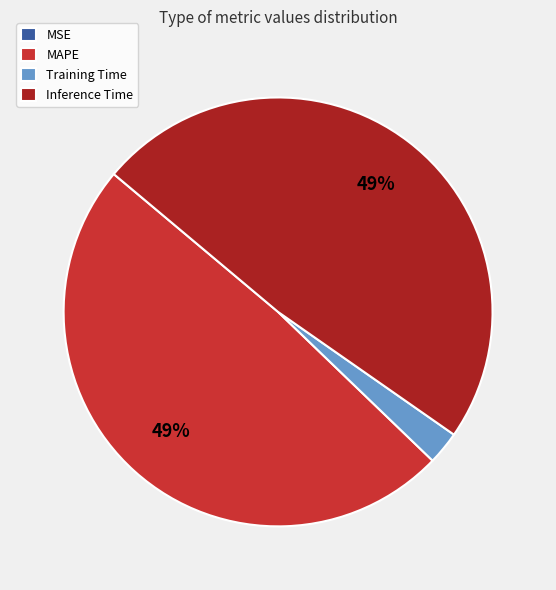

Between Training Time and Inference Time, which is larger?

Inference Time